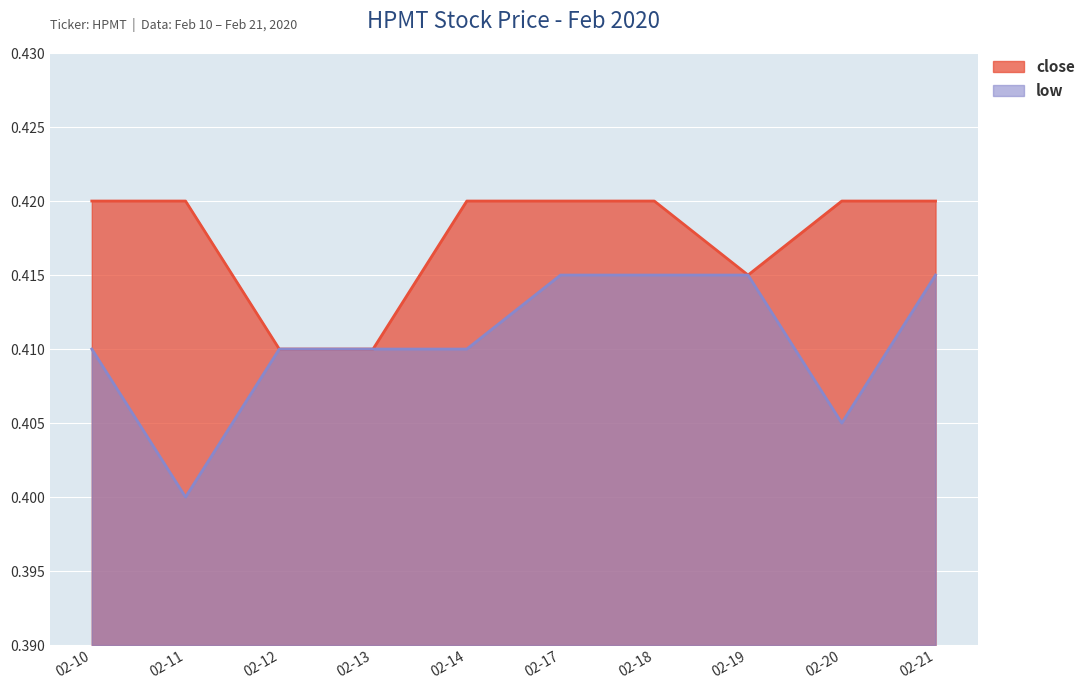

True or false: low and close intersect in this chart.

False